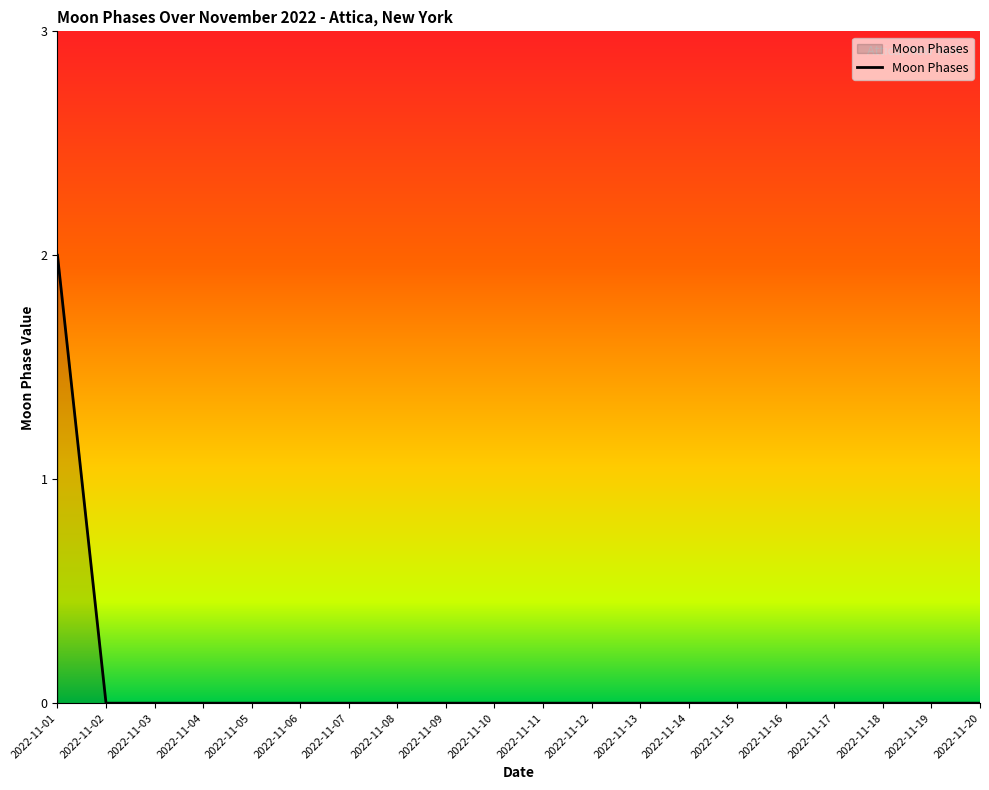

Which label corresponds to the largest value in the chart?

2022-11-01